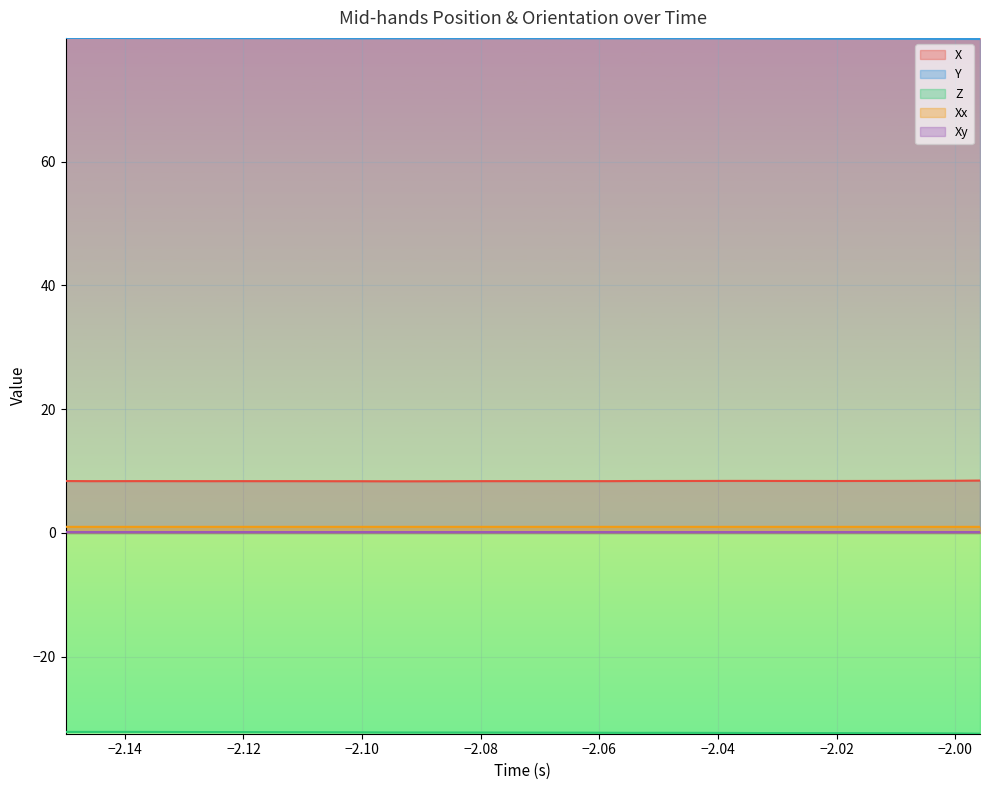

True or false: Xx and Y cross at least once.

False